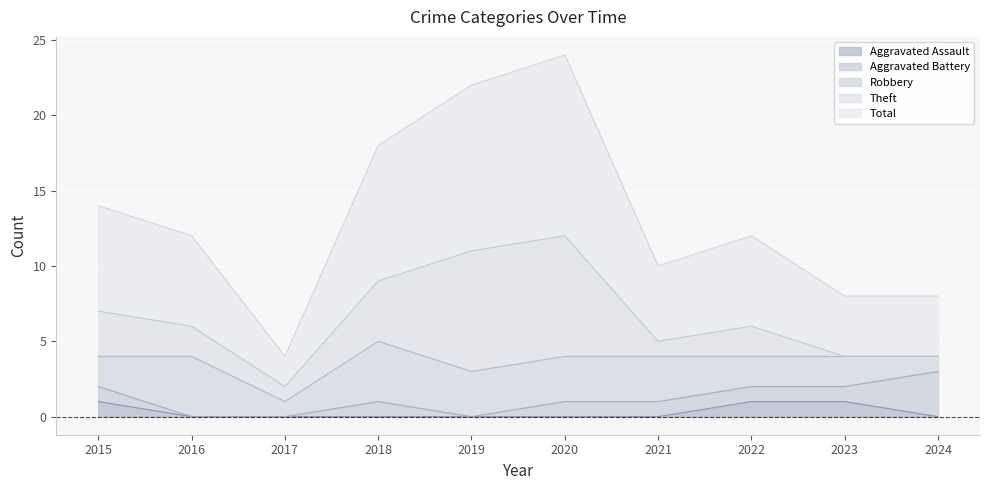

Which category has the lowest value in the Aggravated Battery series?

2016